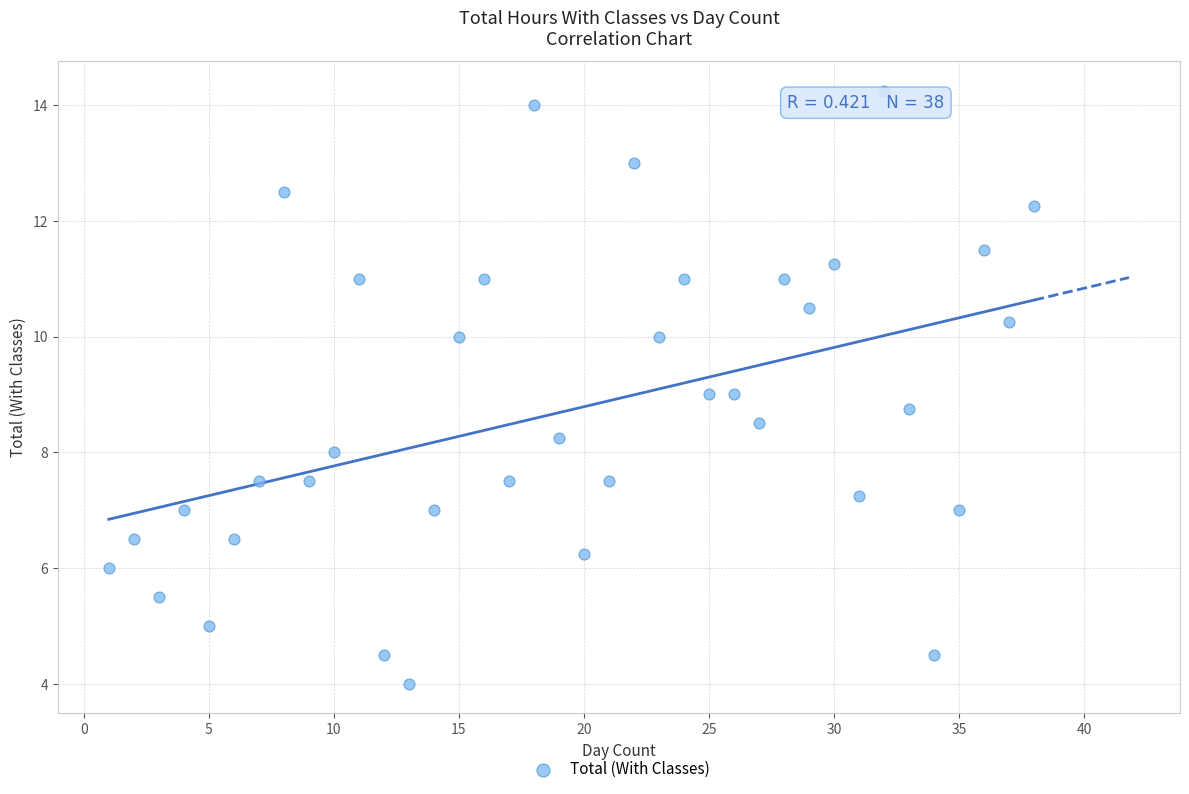

Count the number of points in this scatter plot.

38